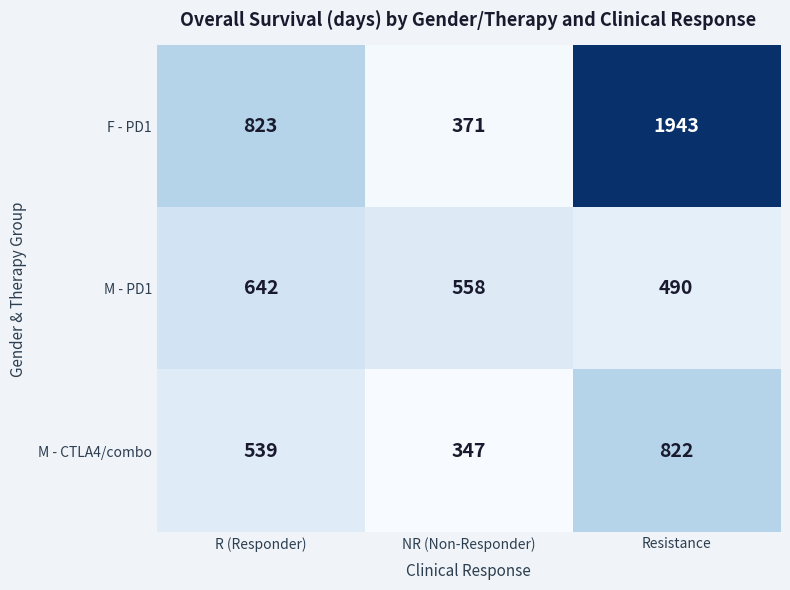

Reading left to right, extract all data points from this chart.

F - PD1: 823	371	1943
M - PD1: 642	558	490
M - CTLA4/combo: 539	347	822